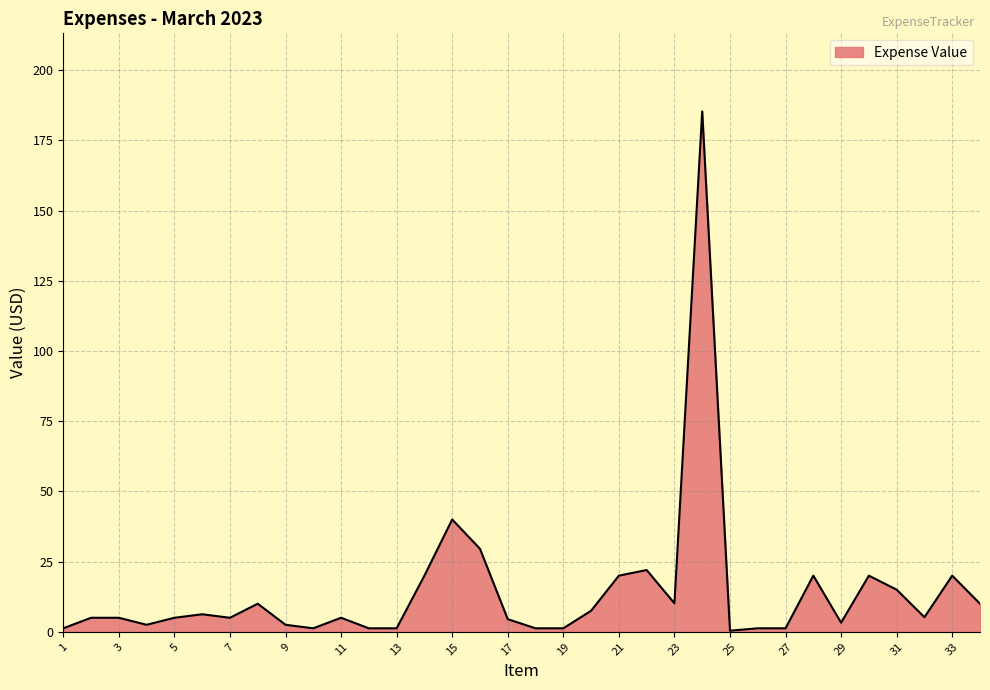

What is the greatest value displayed?

185.3